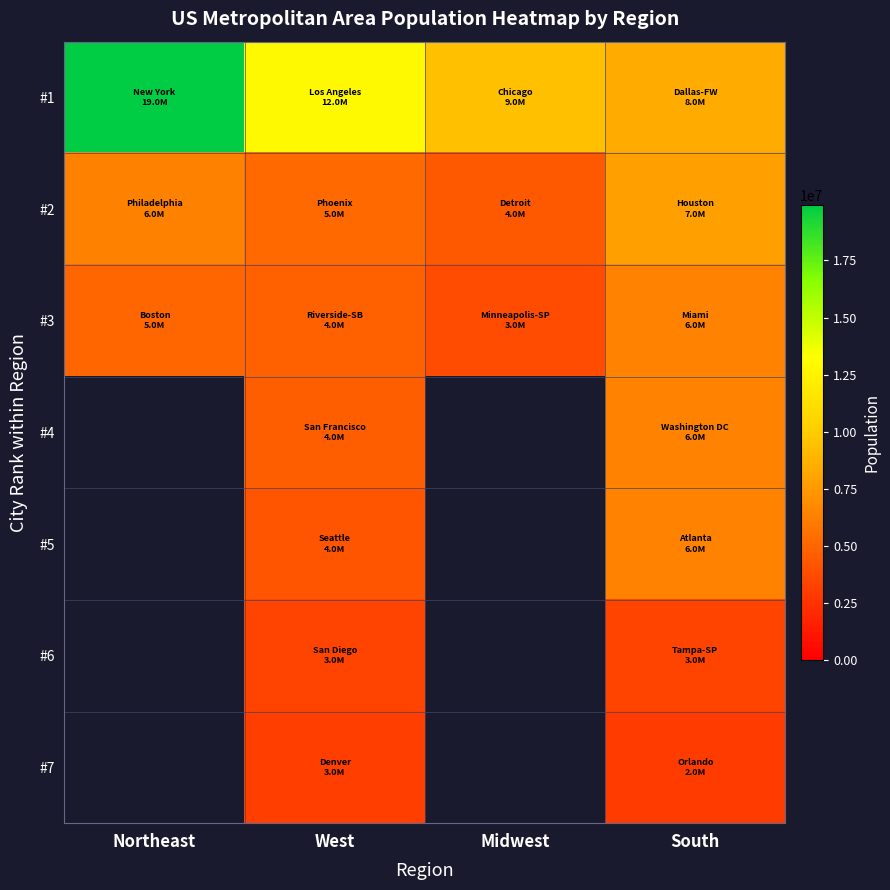

At which label does #3 reach its peak?

South